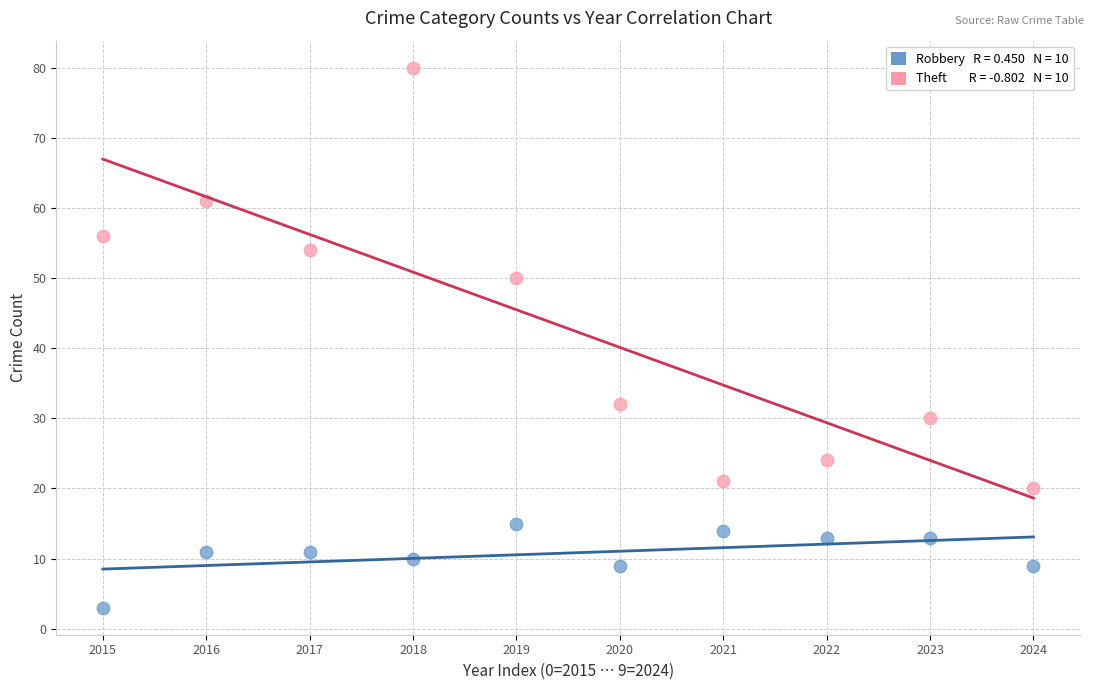

Across all data points, what is the range of Y values (max minus min)?

77